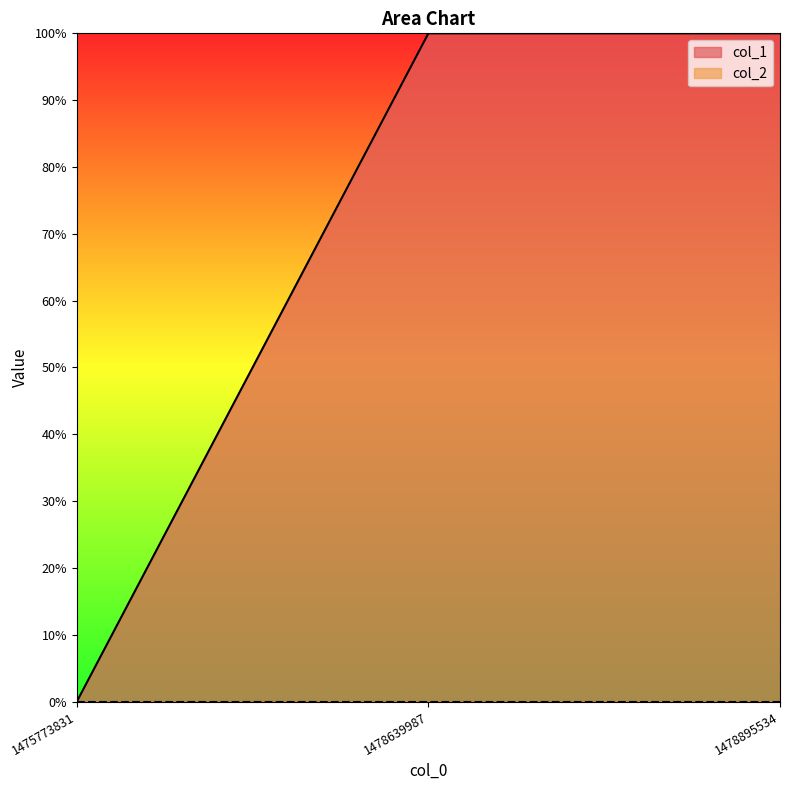

What is the greatest value displayed?

1